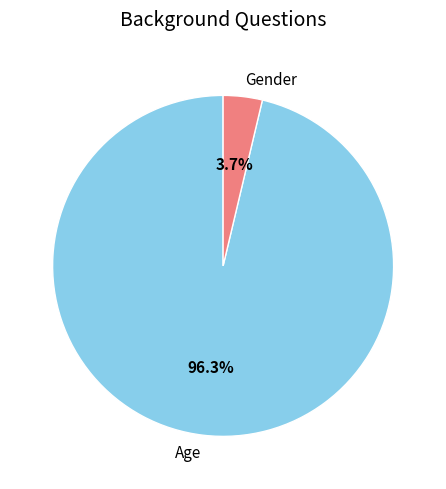

Count the number of slices in the pie.

2